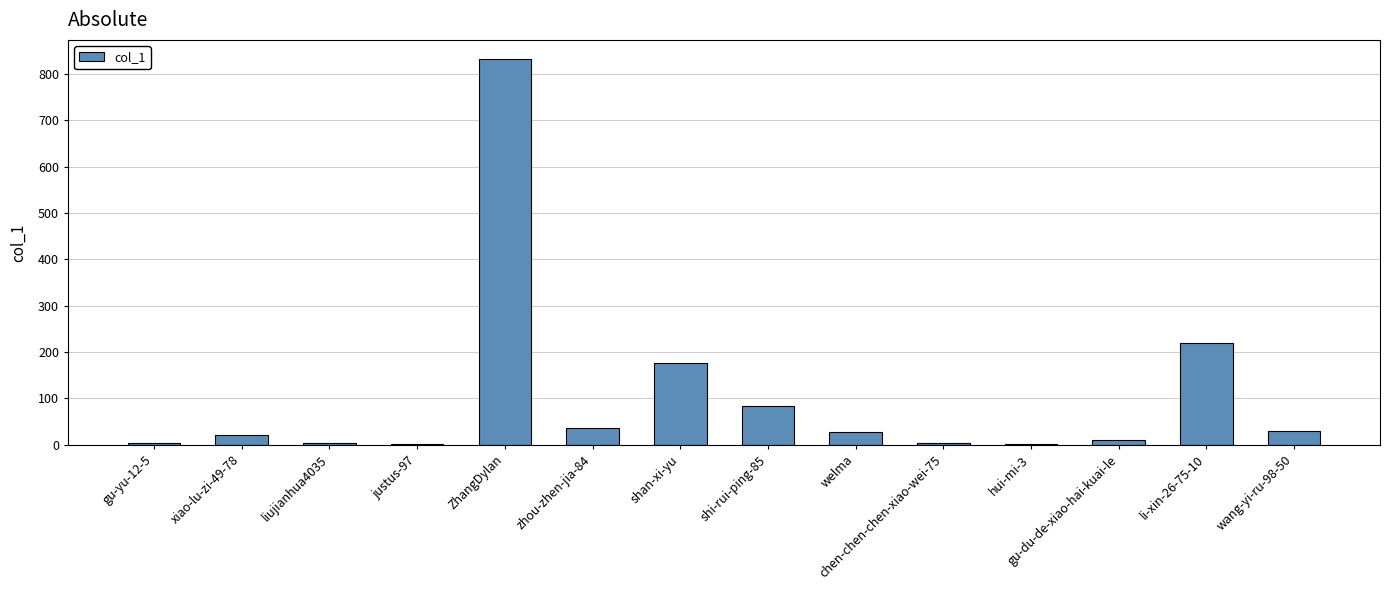

At which label does the data first exceed 28?

ZhangDylan